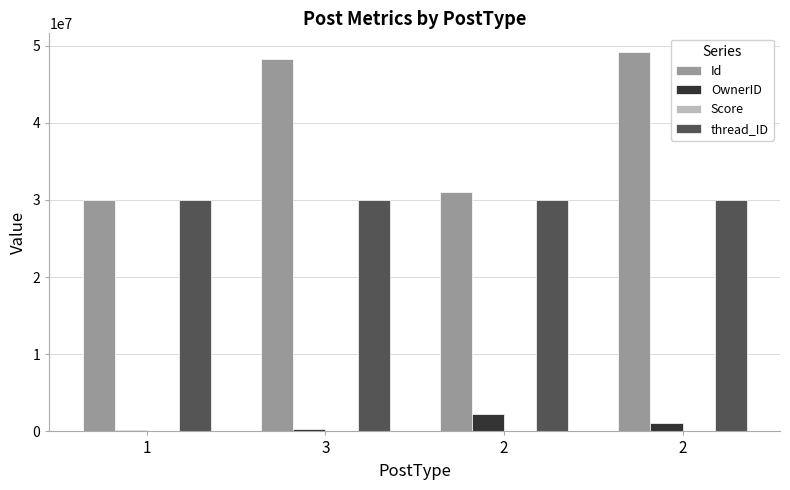

Count the number of data series in this chart.

4